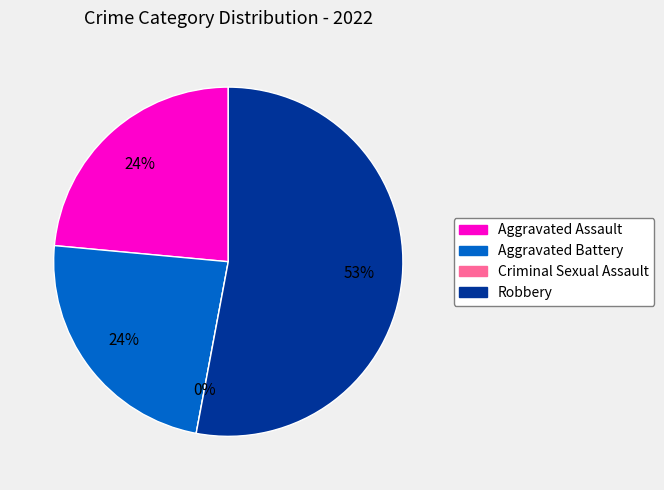

Do Aggravated Battery and Aggravated Assault together represent more than half of the pie?

No